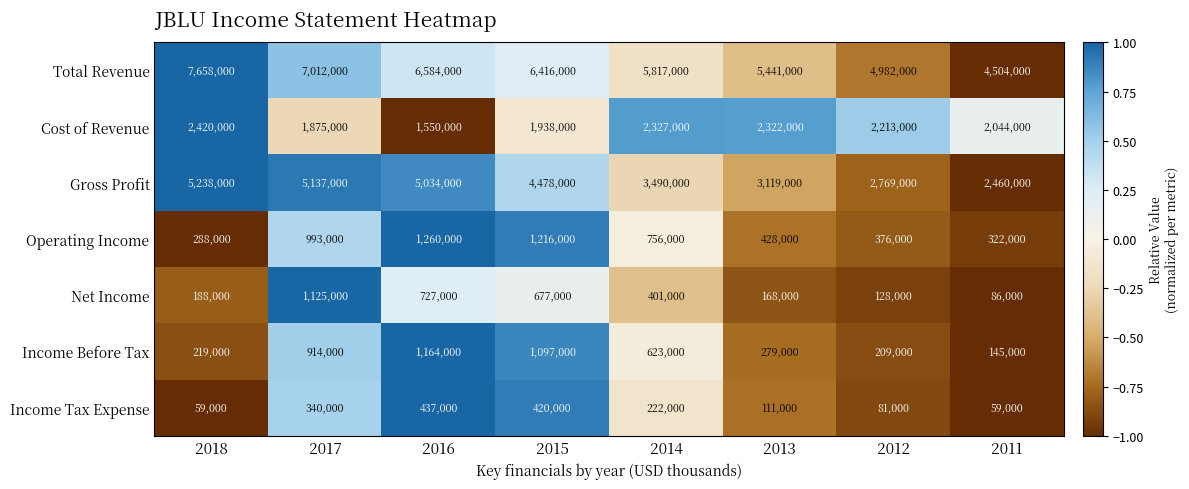

At 2015, list the series in order from smallest to largest.

Income Tax Expense, Net Income, Income Before Tax, Operating Income, Cost of Revenue, Gross Profit, Total Revenue